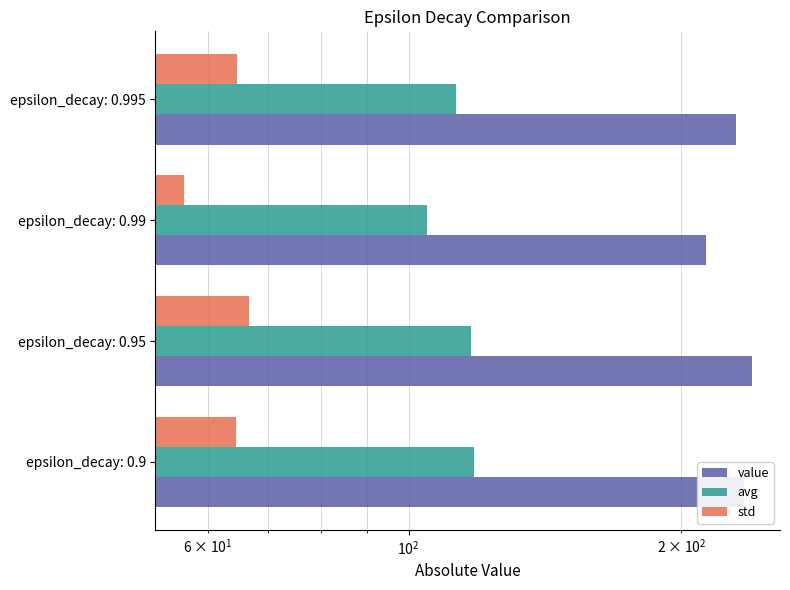

What are all the series names shown in the legend?

value, avg, std